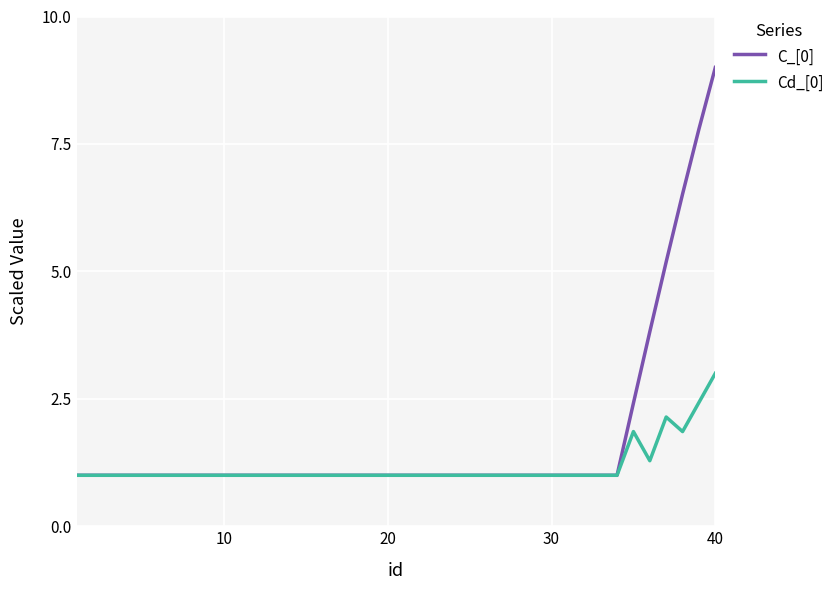

What are all the series names shown in the legend?

C_[0], Cd_[0]